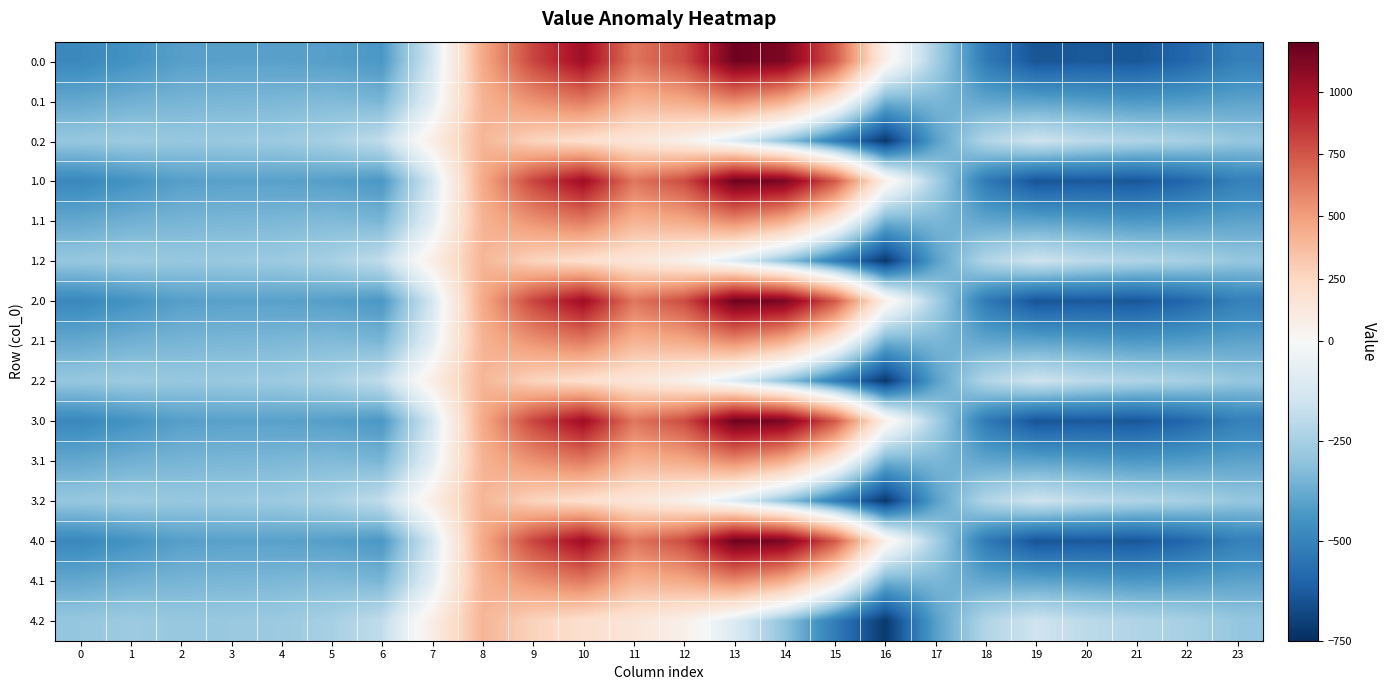

What is the difference between the highest and lowest values at 2?

124.8